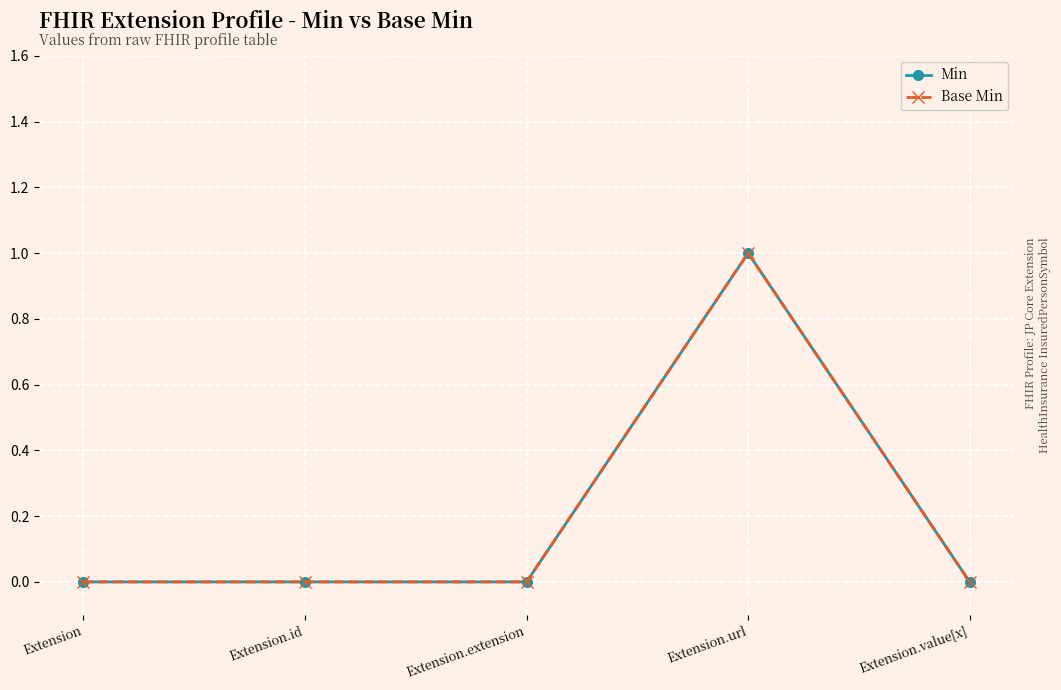

True or false: Min and Base Min intersect in this chart.

False